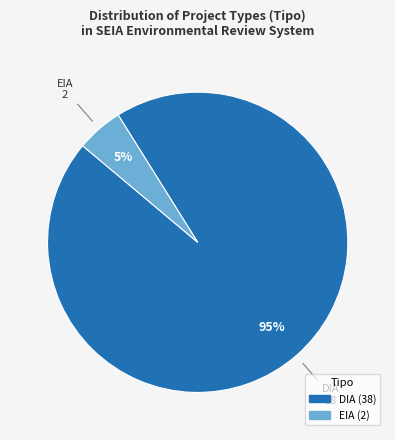

To the nearest percent, what percentage of the pie is EIA?

5%